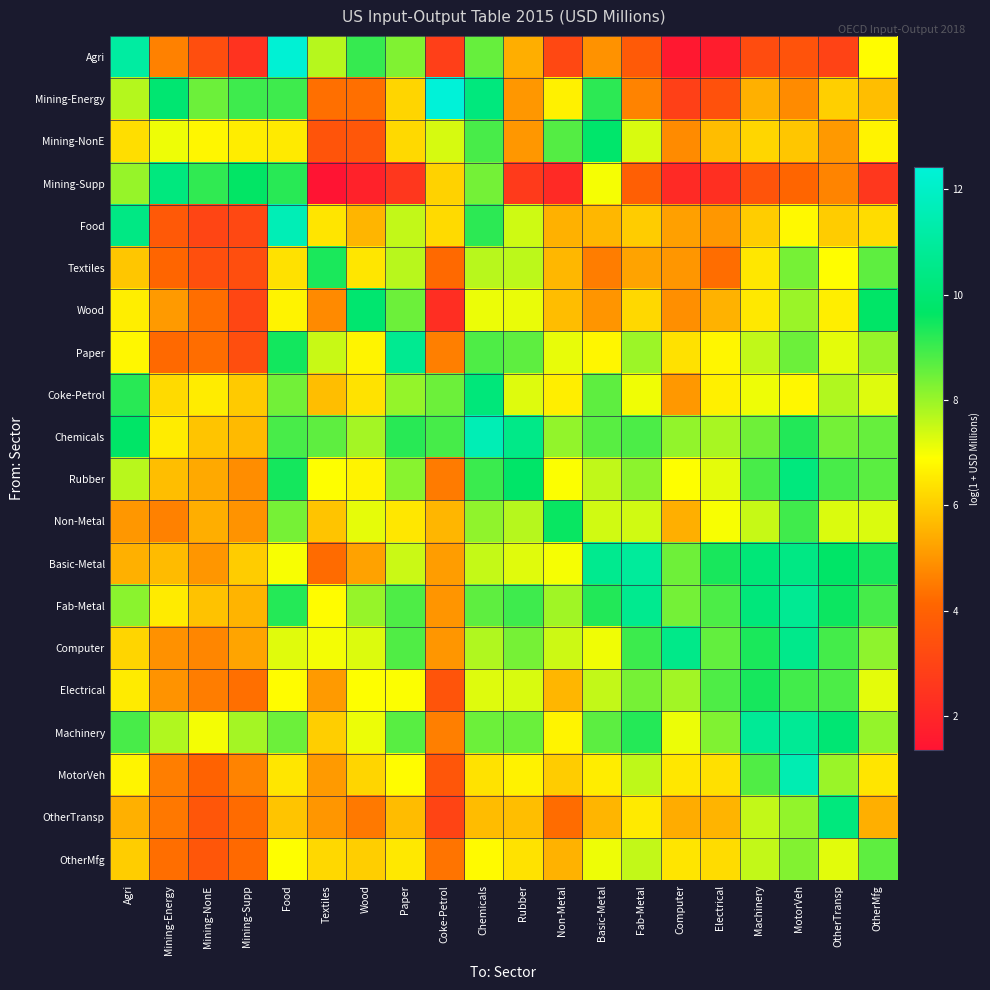

What is the total value across all series at Basic-Metal?

147.5